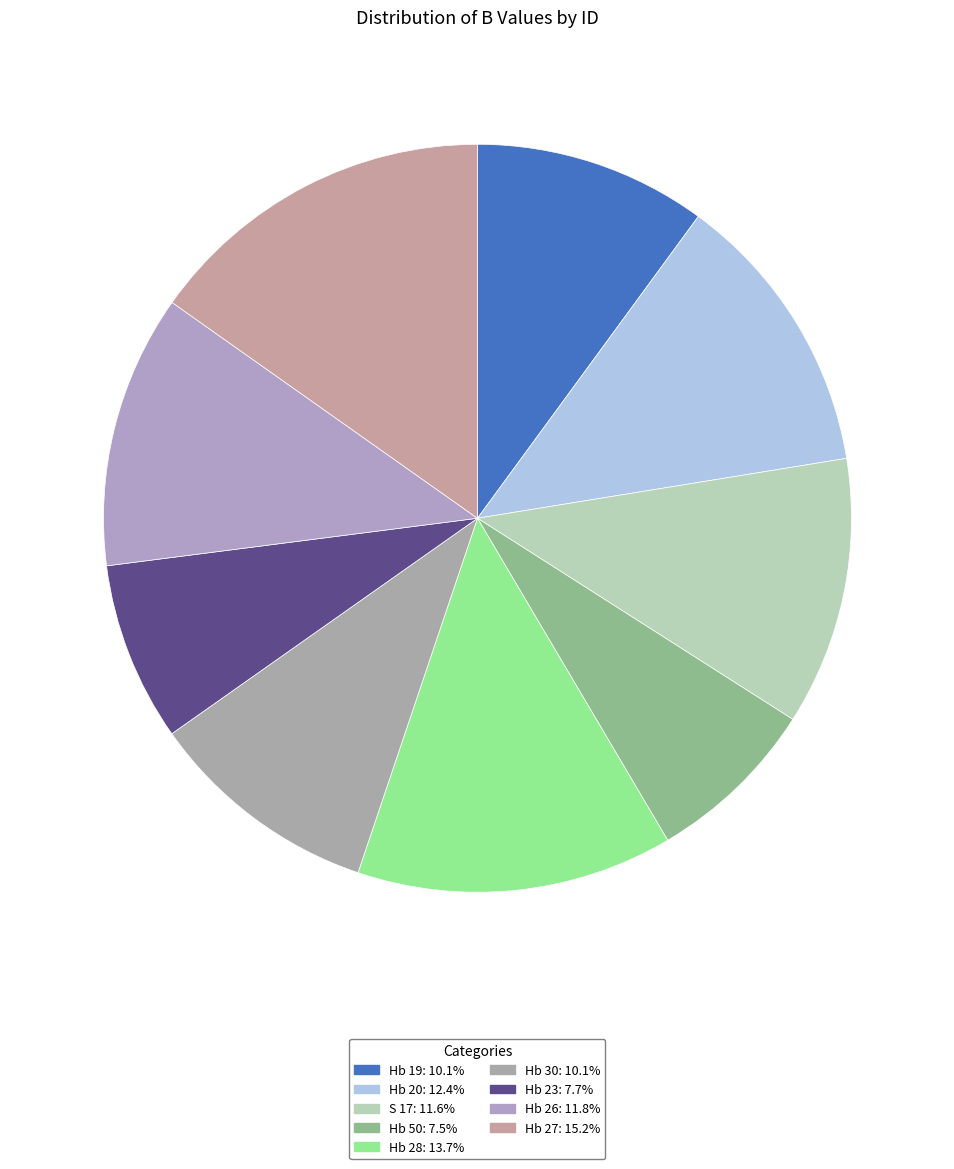

The Hb 23 slice represents 1% of the pie. True or false?

False